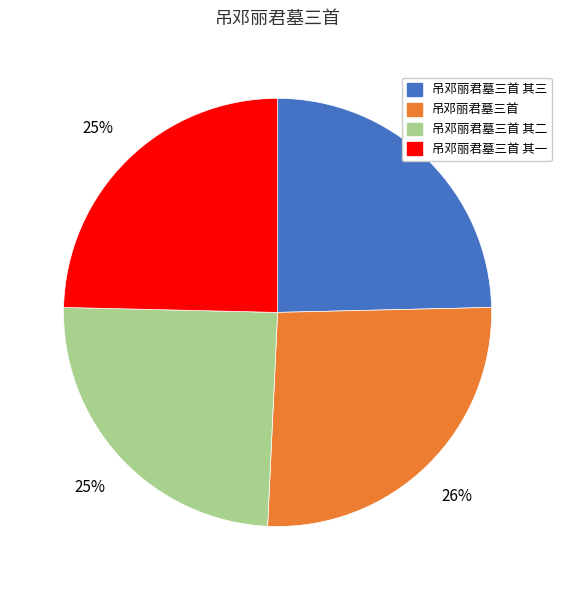

To the nearest percent, what is the difference between the 吊邓丽君墓三首 and 吊邓丽君墓三首 其一 slice percentages?

1%